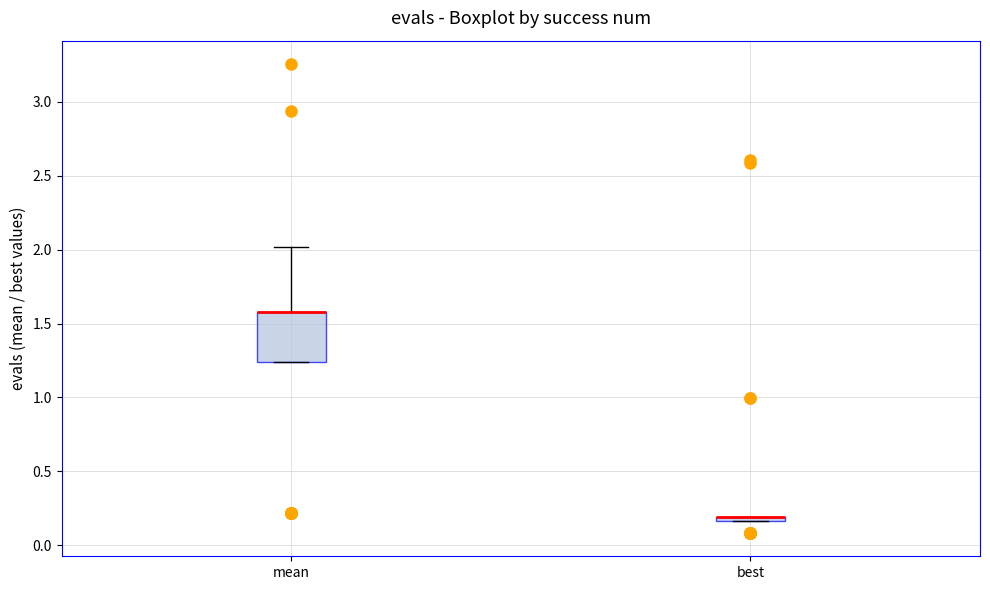

Comparing the boxes themselves (not the whiskers), which one is the tallest?

mean